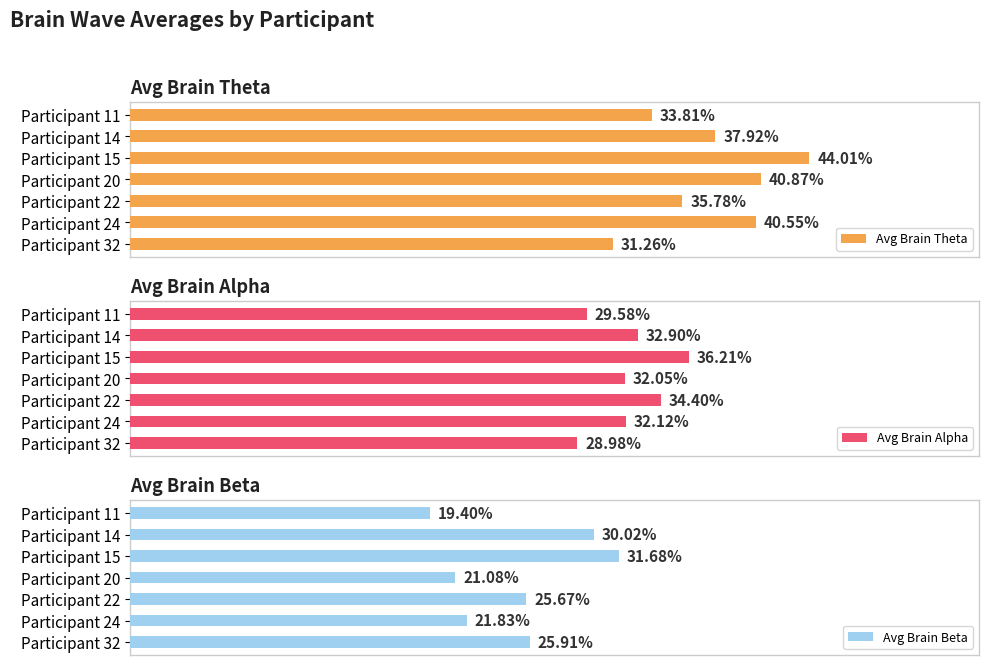

Rank the series by their maximum value, from lowest to highest.

Avg Brain Beta, Avg Brain Alpha, Avg Brain Theta